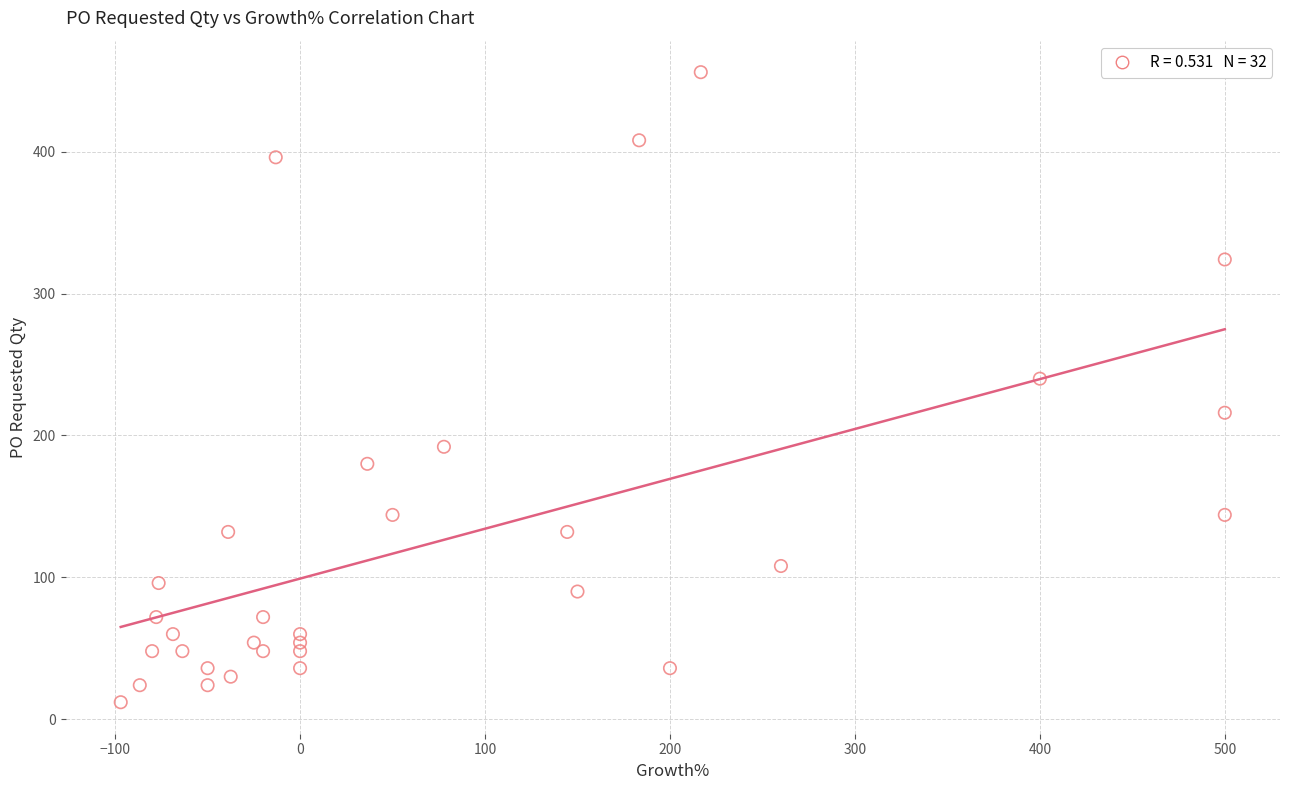

What Y value in the scatter plot is closest to 234?

240